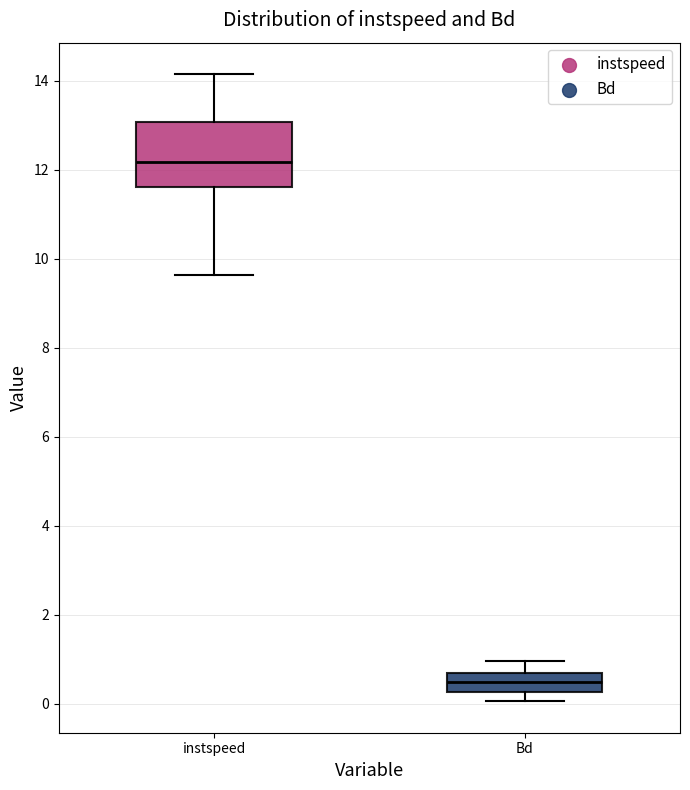

Which box's median line is the lowest?

Bd